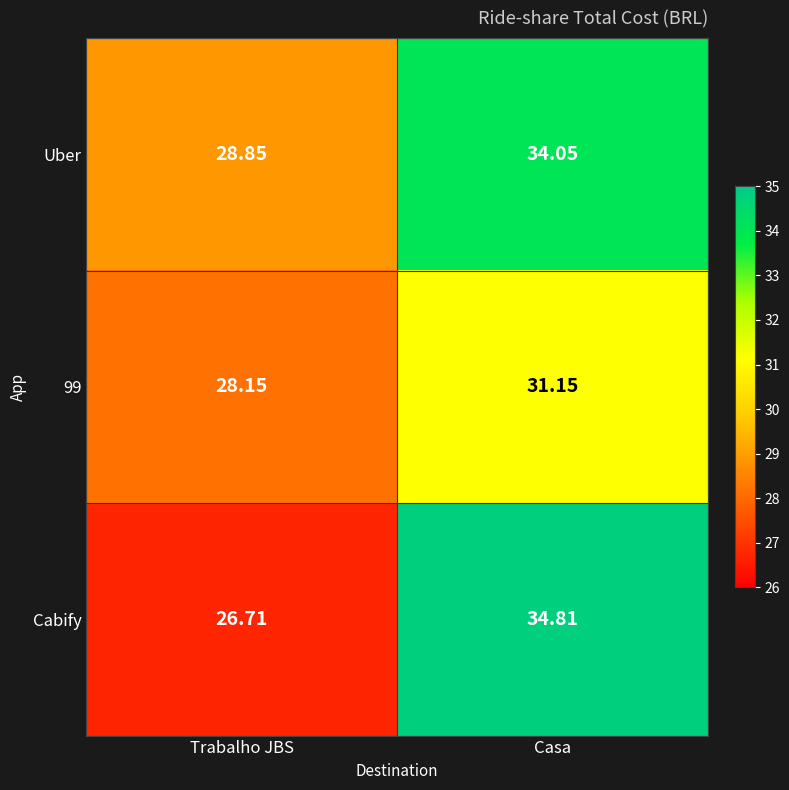

Between Trabalho JBS and Casa, which series saw the biggest shift?

Cabify